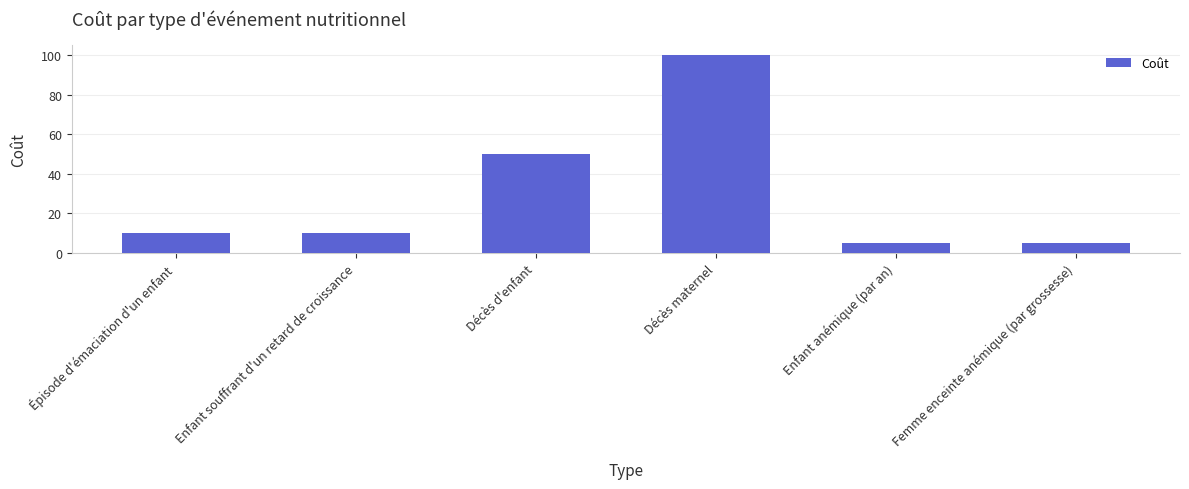

Approximately how many times larger is the value at Décès maternel compared to Enfant anémique (par an)?

20.0